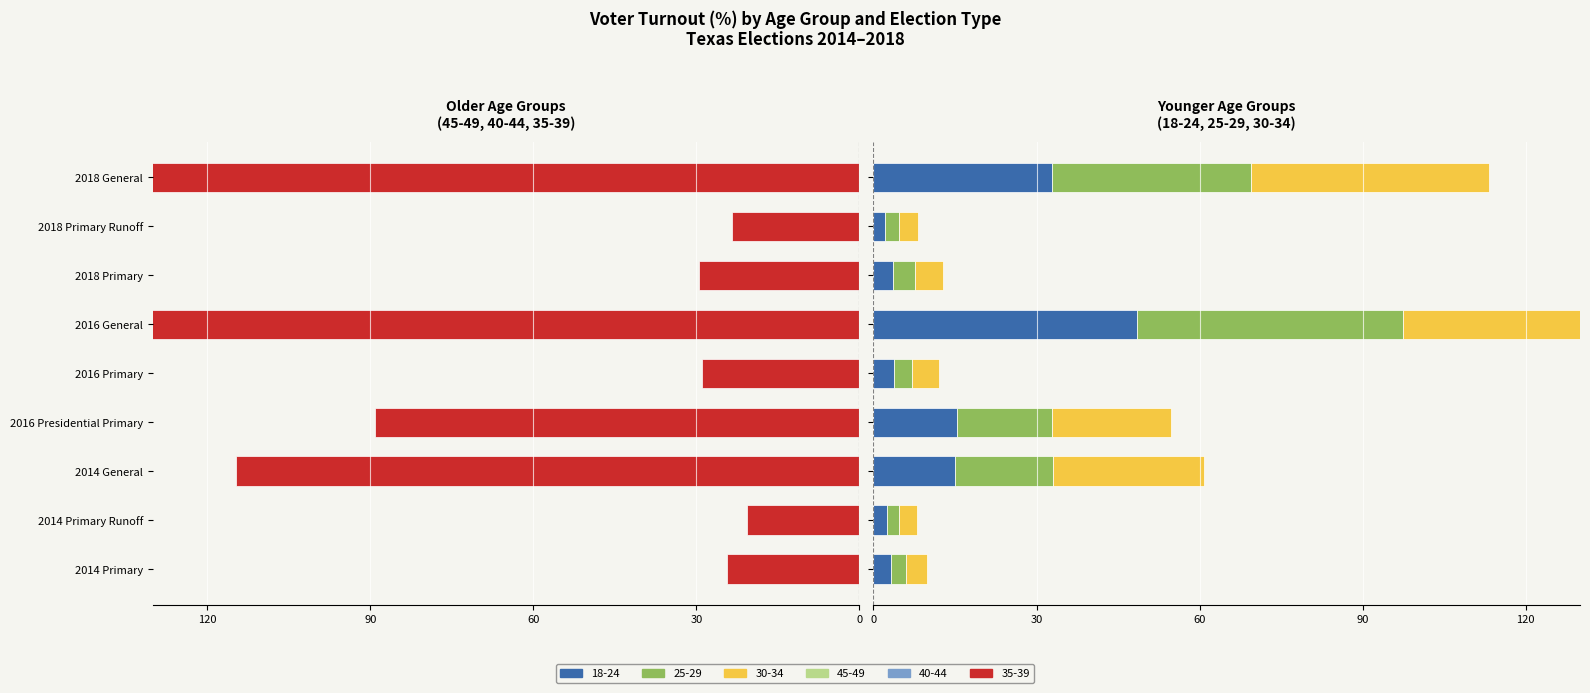

What is the smallest value displayed?

-196.9